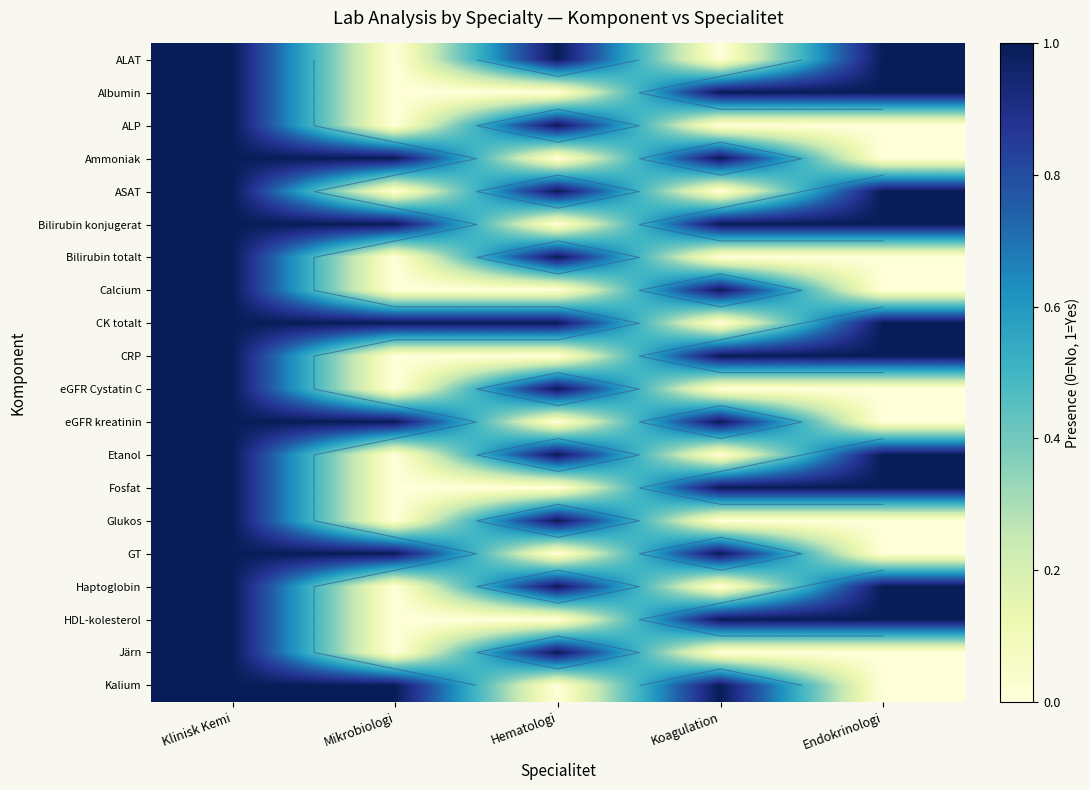

What is the sum of all eGFR kreatinin values?

3